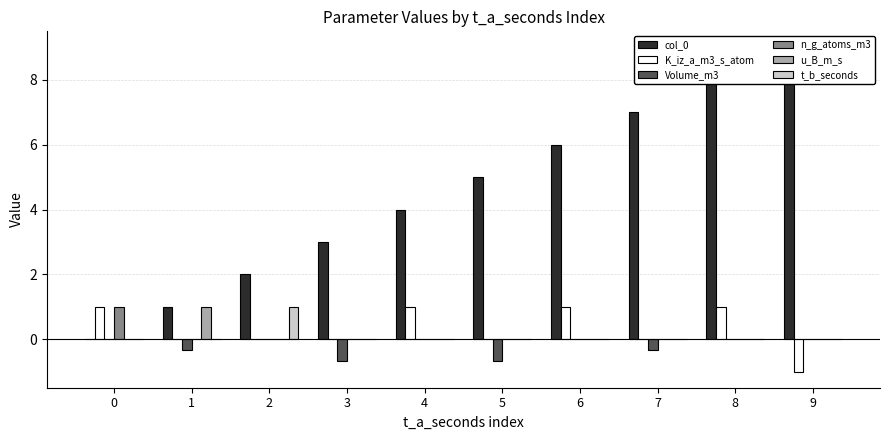

Reading left to right, transcribe all the data shown in this chart.

col_0: 0.0	1.0	2.0	3.0	4.0	5.0	6.0	7.0	8.0	9.0
K_iz_a_m3_s_atom: 1.0	0.0	0.0	0.0	1.0	0.0	1.0	0.0	1.0	-1.0
Volume_m3: 0.0	-0.3	0.0	-0.7	0.0	-0.7	0.0	-0.3	0.0	0.0
n_g_atoms_m3: 1.0	0.0	0.0	0.0	0.0	0.0	0.0	0.0	0.0	0.0
u_B_m_s: 0.0	1.0	0.0	0.0	0.0	0.0	0.0	0.0	0.0	0.0
t_b_seconds: 0.0	0.0	1.0	0.0	0.0	0.0	0.0	0.0	0.0	0.0